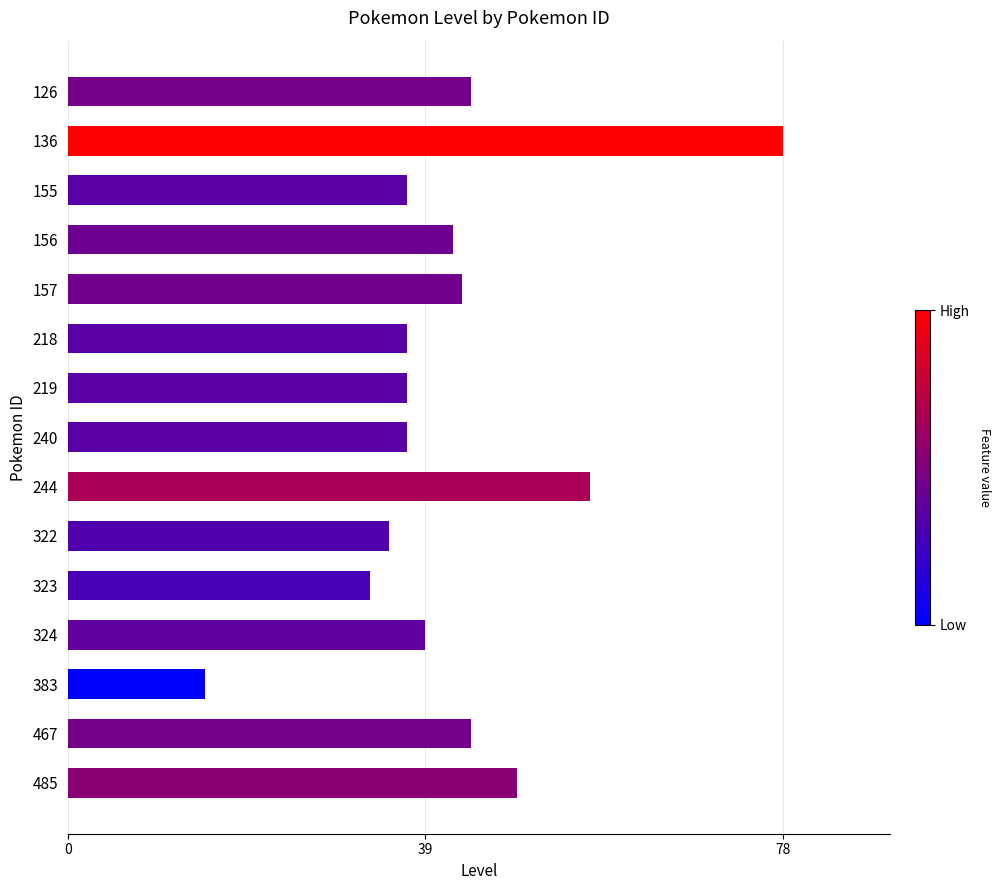

What is the ratio of the value at 219 to the value at 324?

0.9